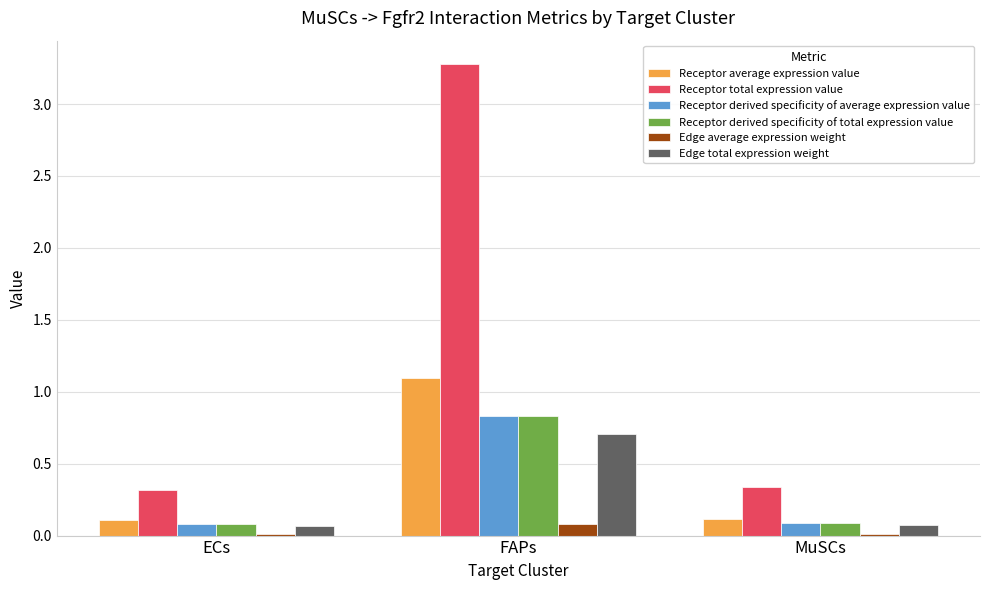

The Receptor total expression value series shows 3.3 at FAPs. True or false?

True